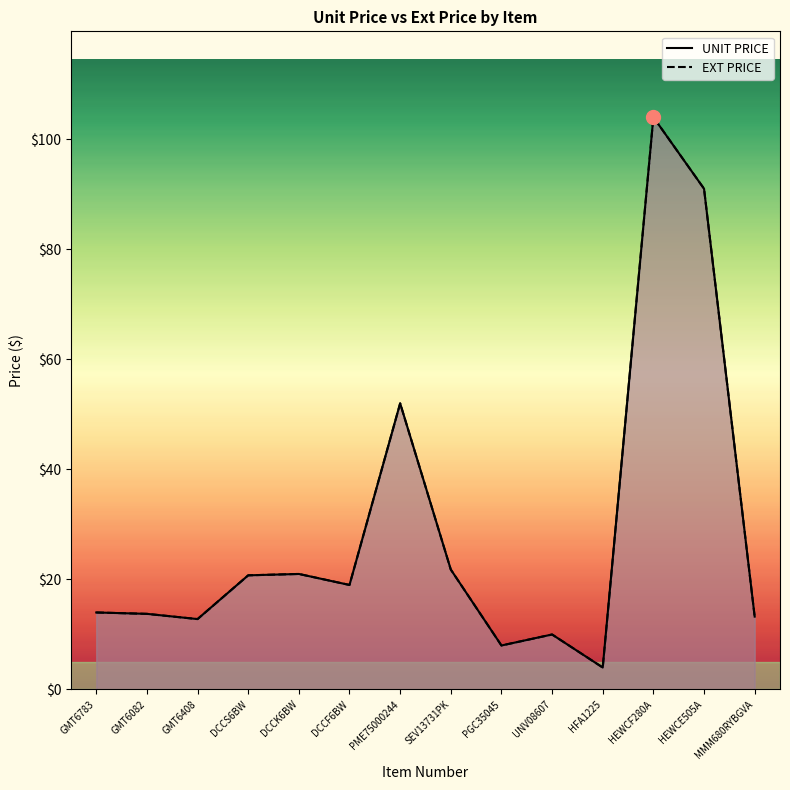

True or false: UNIT PRICE and EXT PRICE cross at least once.

False